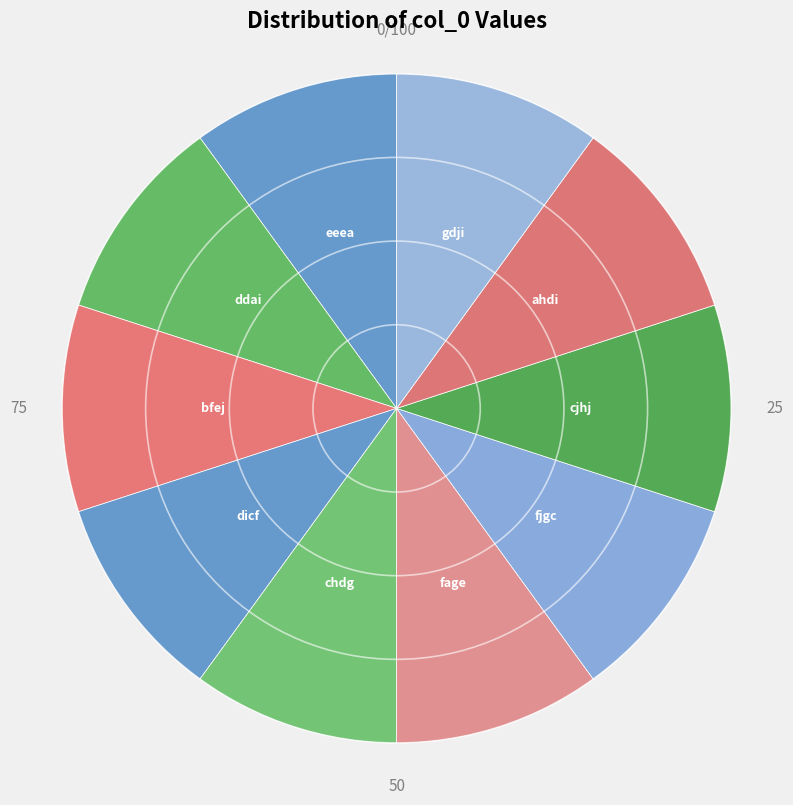

Is cjhj the majority of the pie?

No